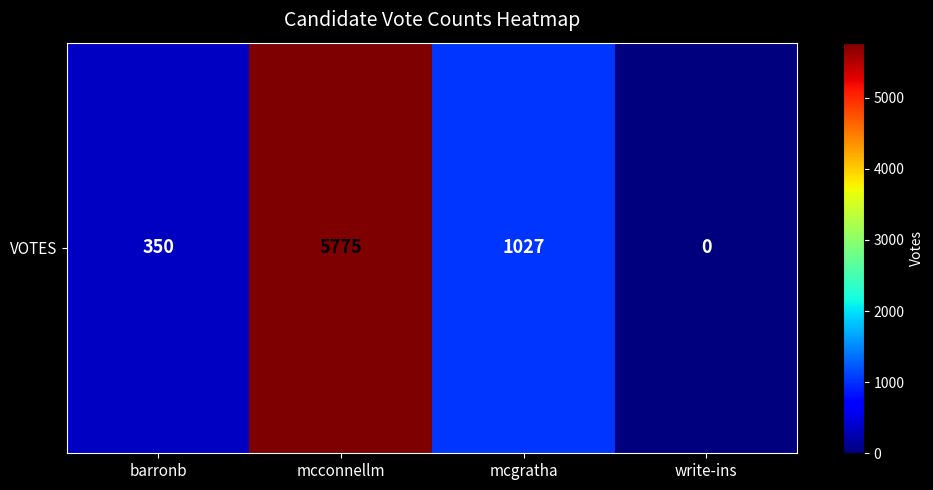

The chart shows a value of 474 at barronb. True or false?

False